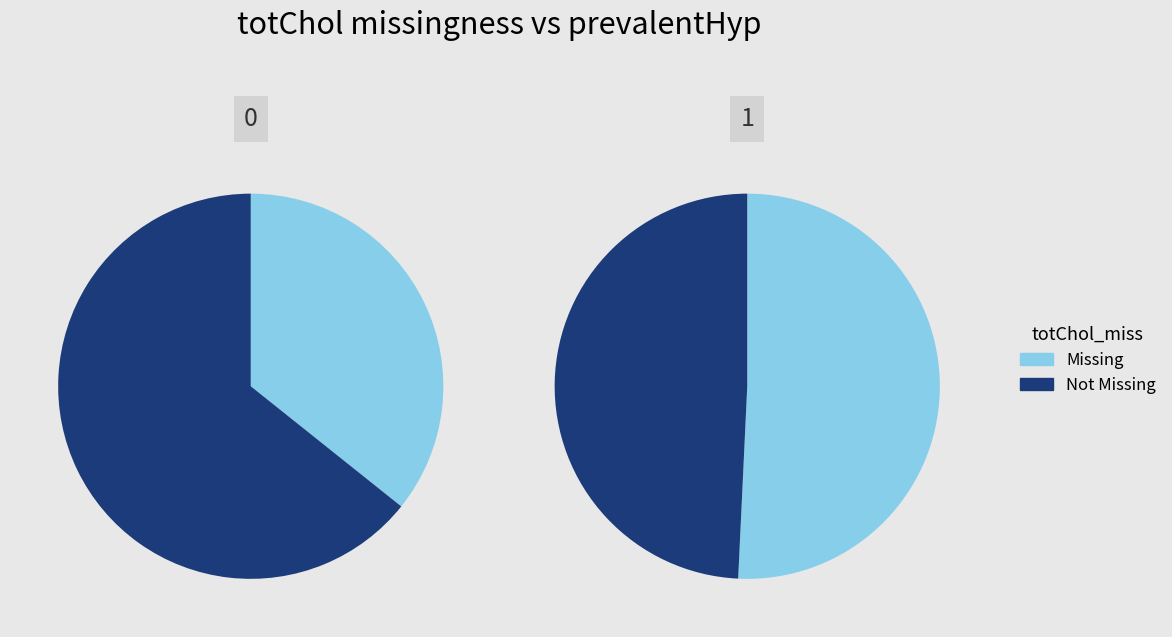

Is it true that B11 is 19% of the pie?

False